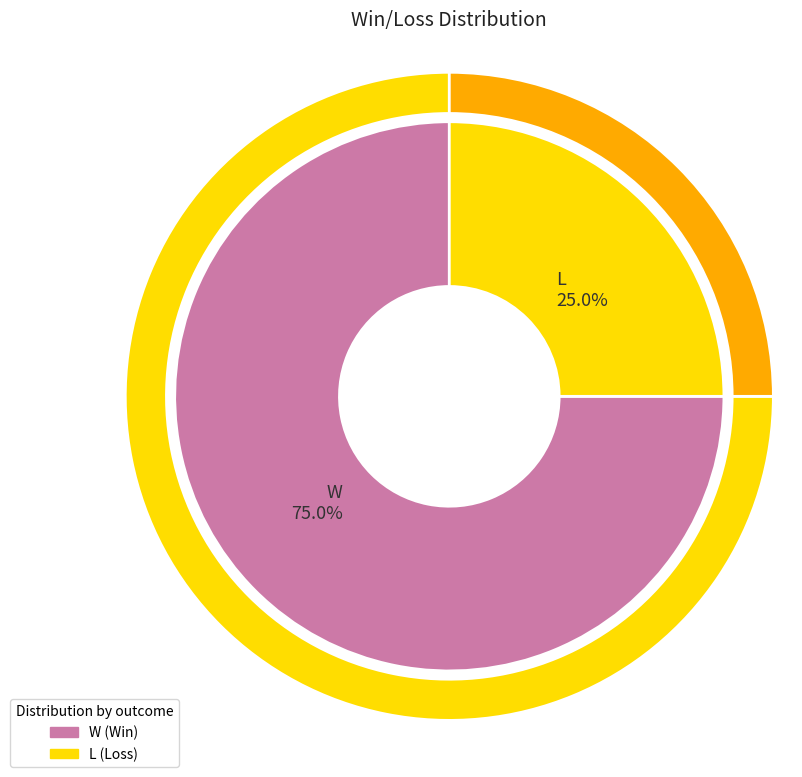

What is the total percentage of W and L?

100.0%